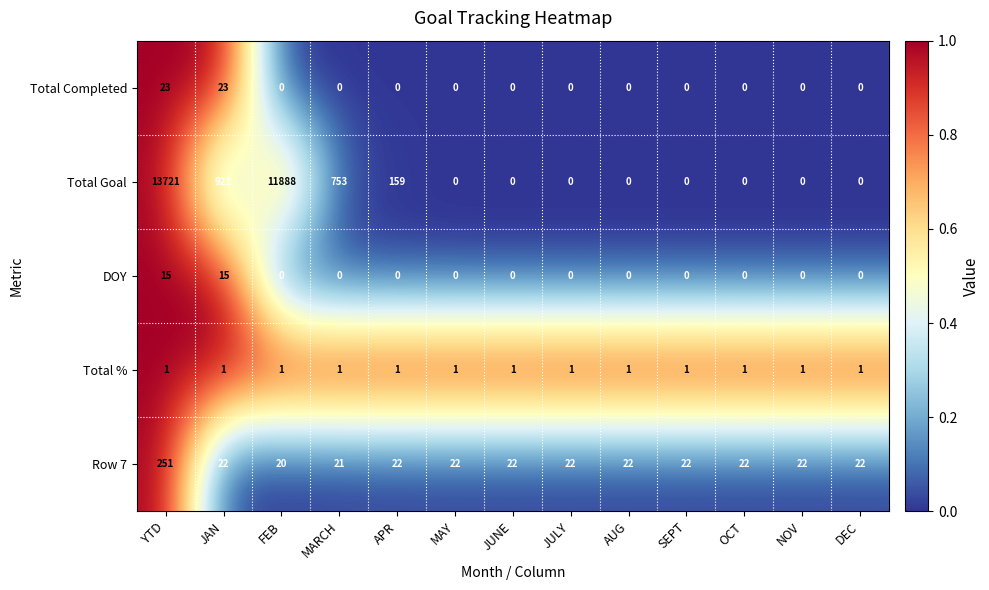

What is the difference between the maximum and minimum values in the Row 7 series?

231